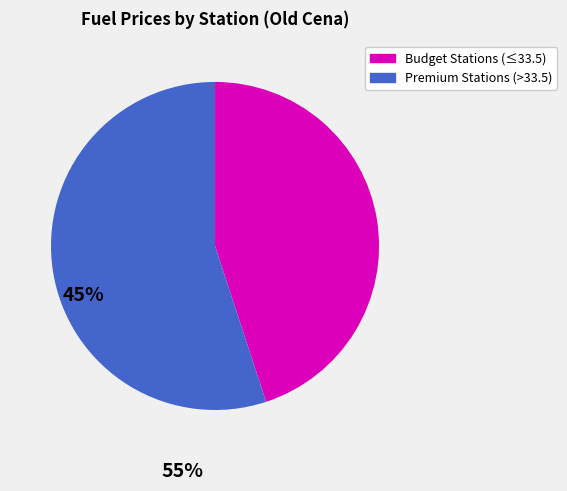

Is there any slice that represents more than half of the pie?

Yes